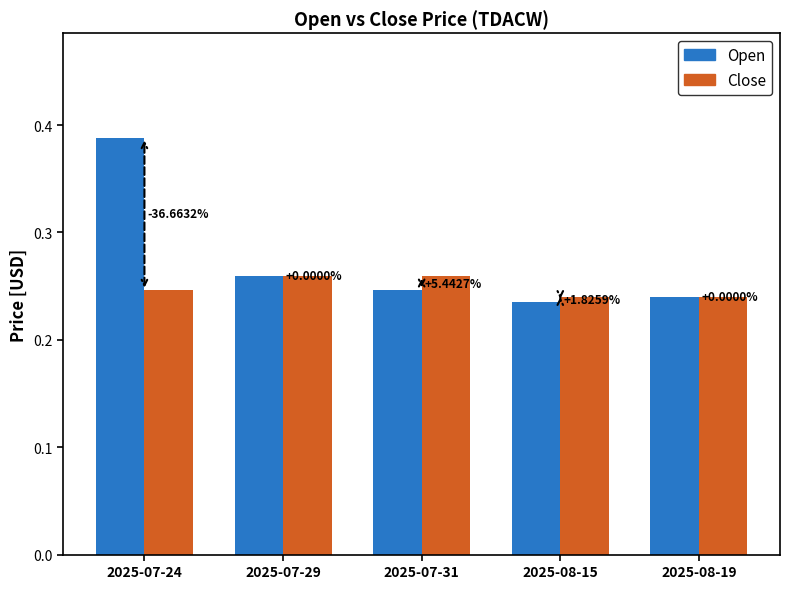

The value of Close at 2025-07-31 is 0.3. True or false?

False